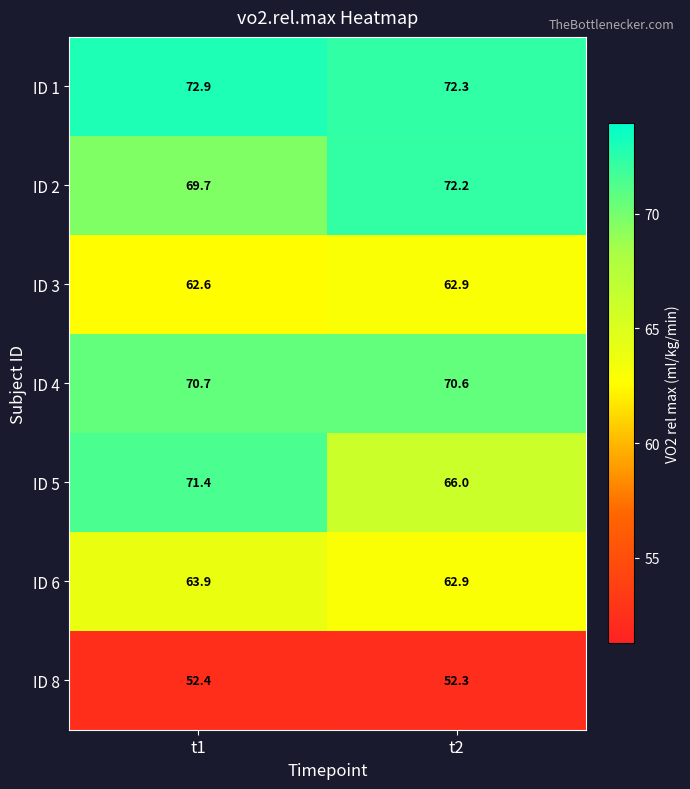

What is the maximum value shown in the chart?

72.9